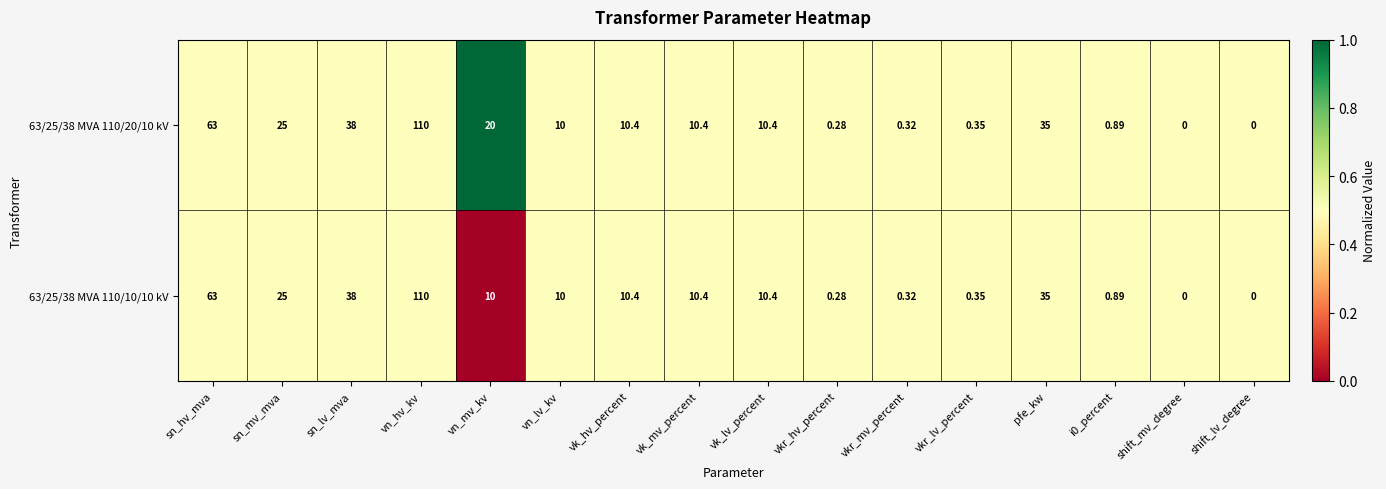

List the series in order of their overall mean, lowest first.

63/25/38 MVA 110/10/10 kV, 63/25/38 MVA 110/20/10 kV